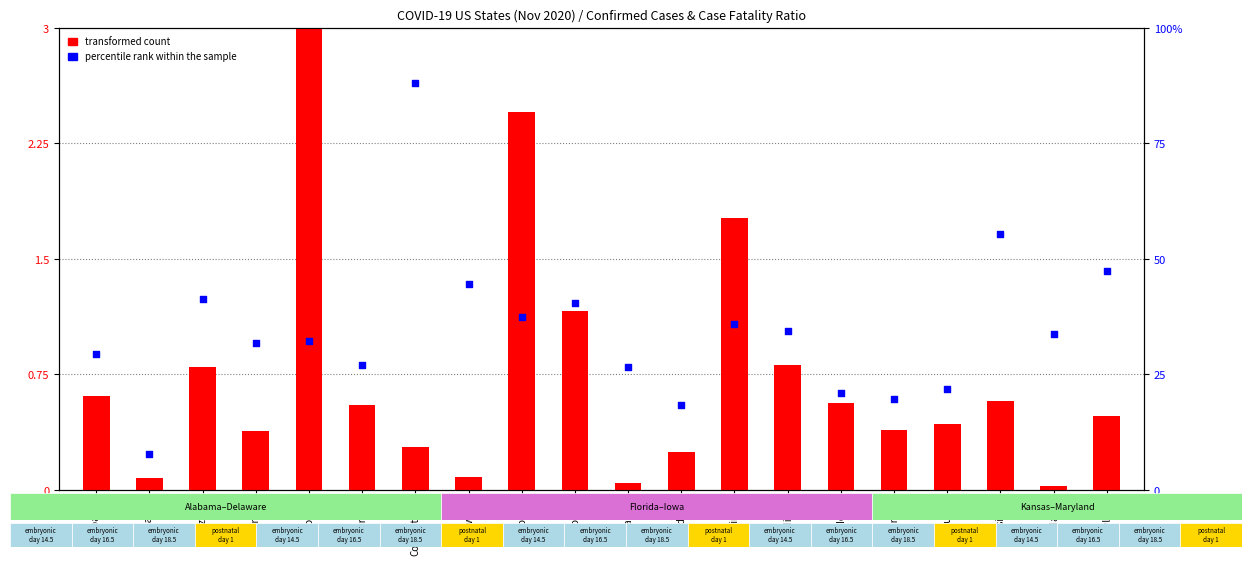

Which series contains the highest Y value?

percentile rank within the sample